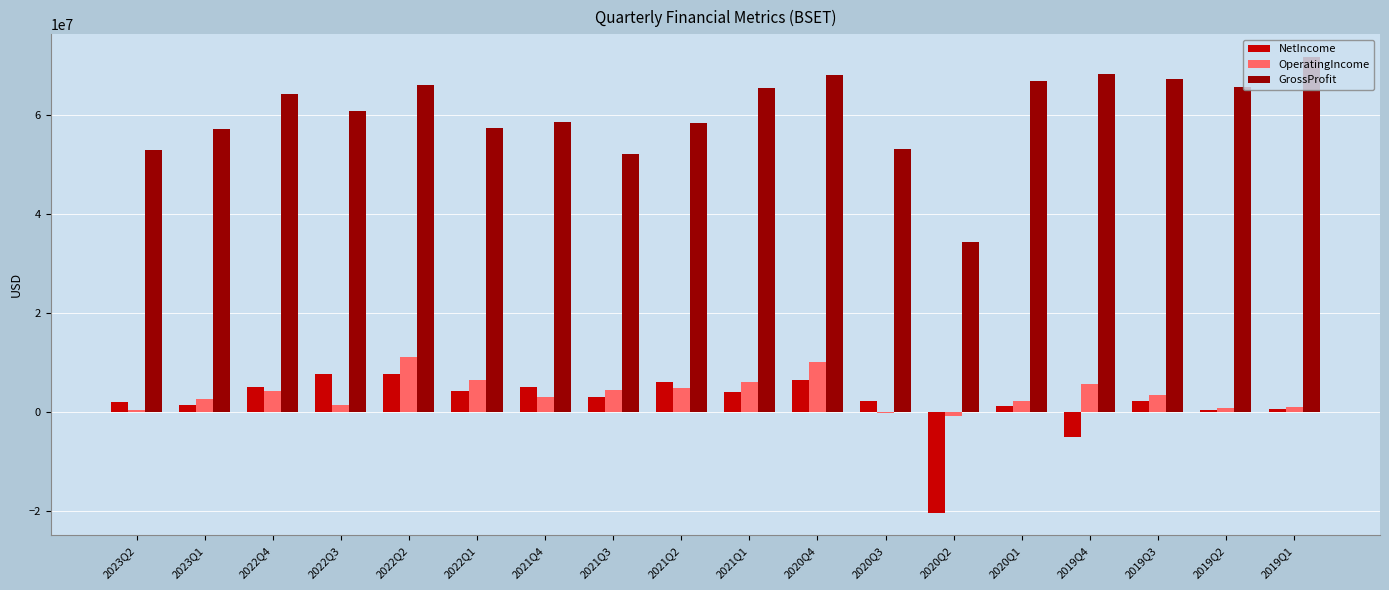

Which category has the highest value across all series?

2019Q1